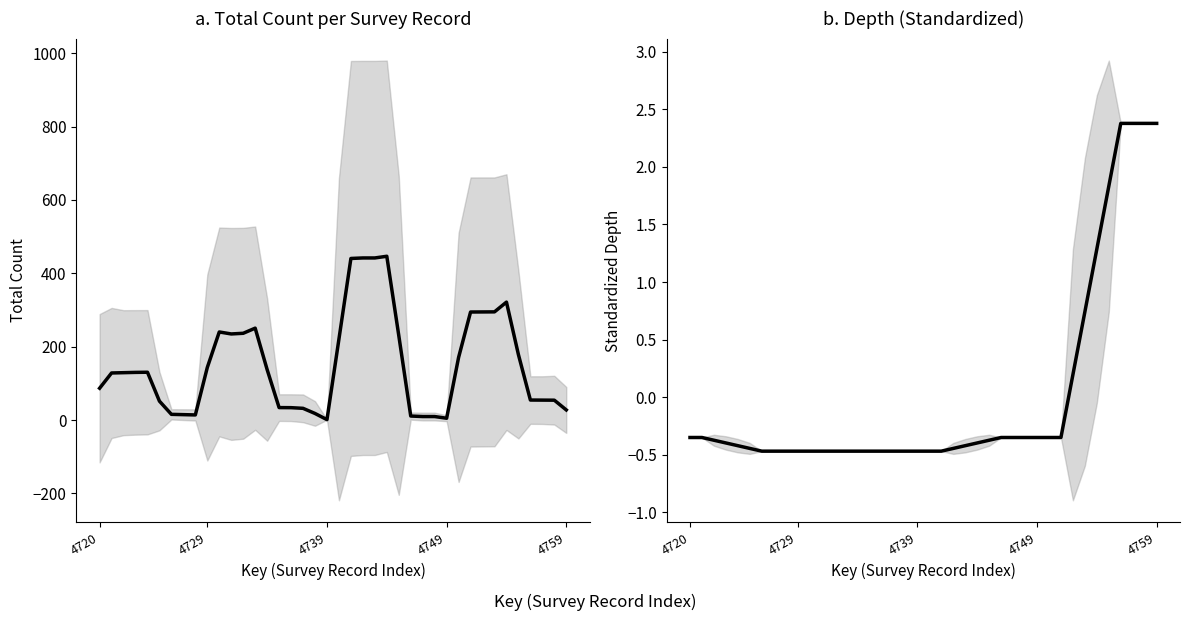

Which series has the largest total across all categories?

Total